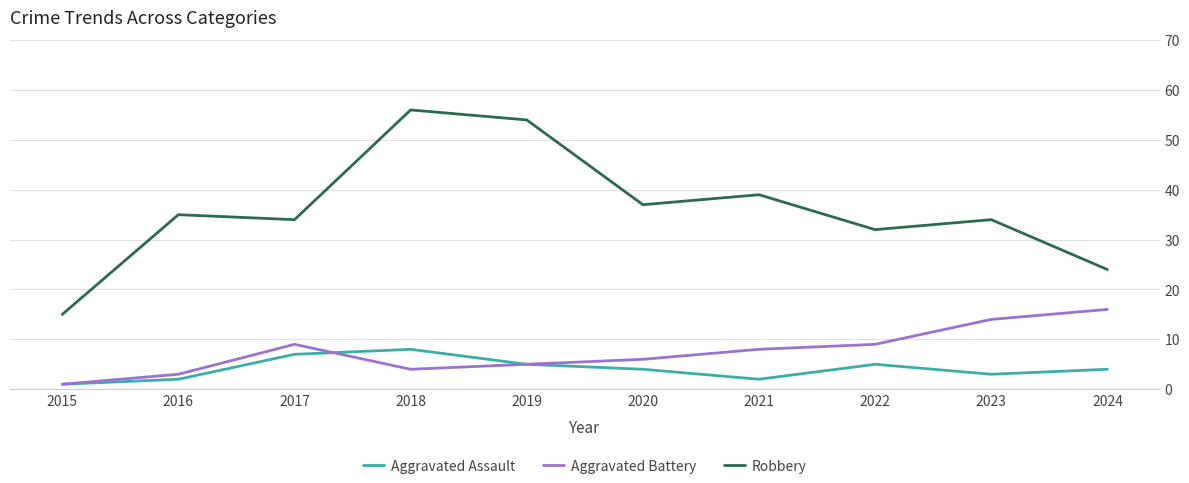

Read the Robbery value at 2023.

34